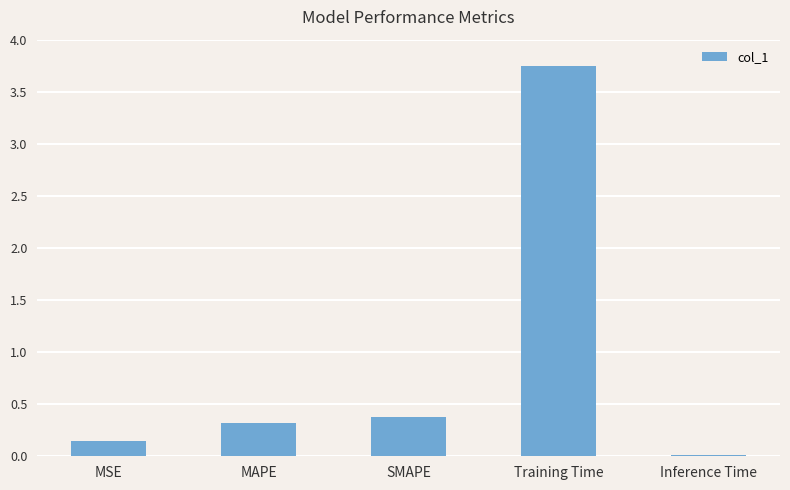

Which category has the lowest value across all series?

Inference Time